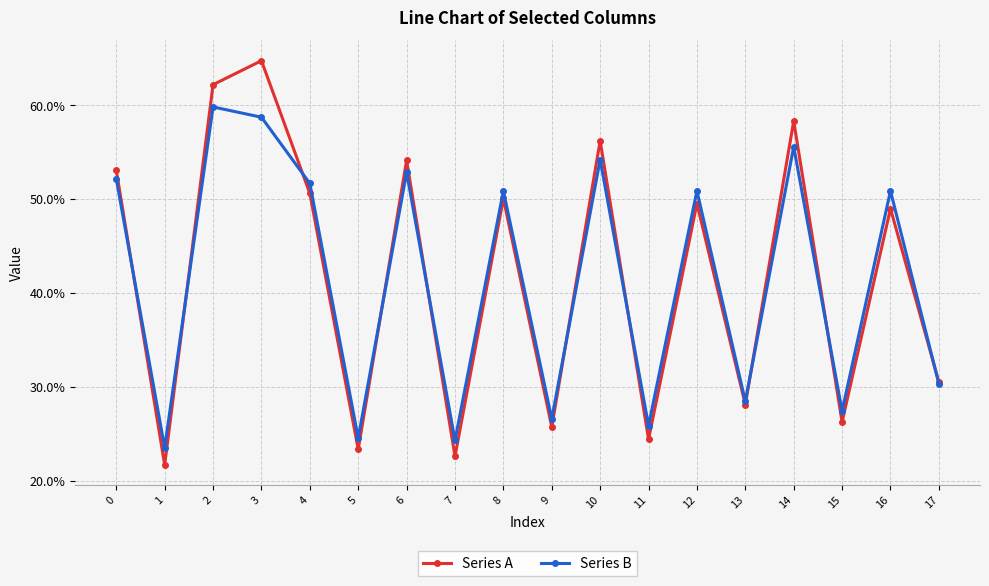

At which category does Series B reach its first local peak?

2